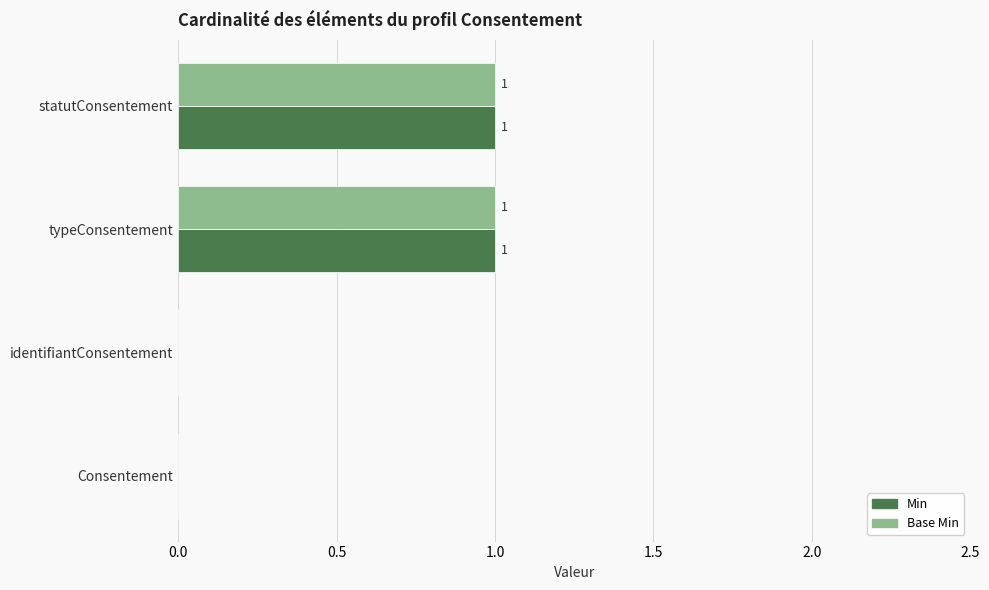

The Base Min series shows 1 at Consentement. True or false?

False